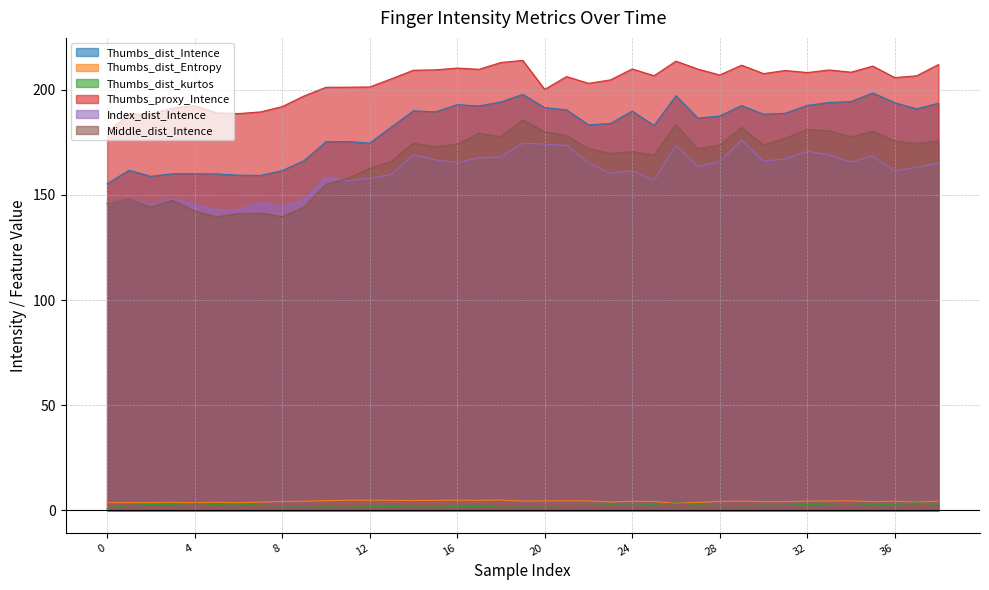

At which category does Middle_dist_Intence reach its first local valley?

2